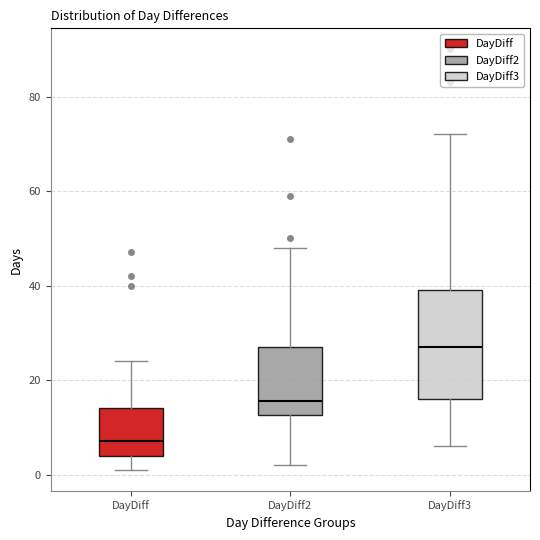

Which box is the tallest, from its lower edge to its upper edge?

DayDiff3